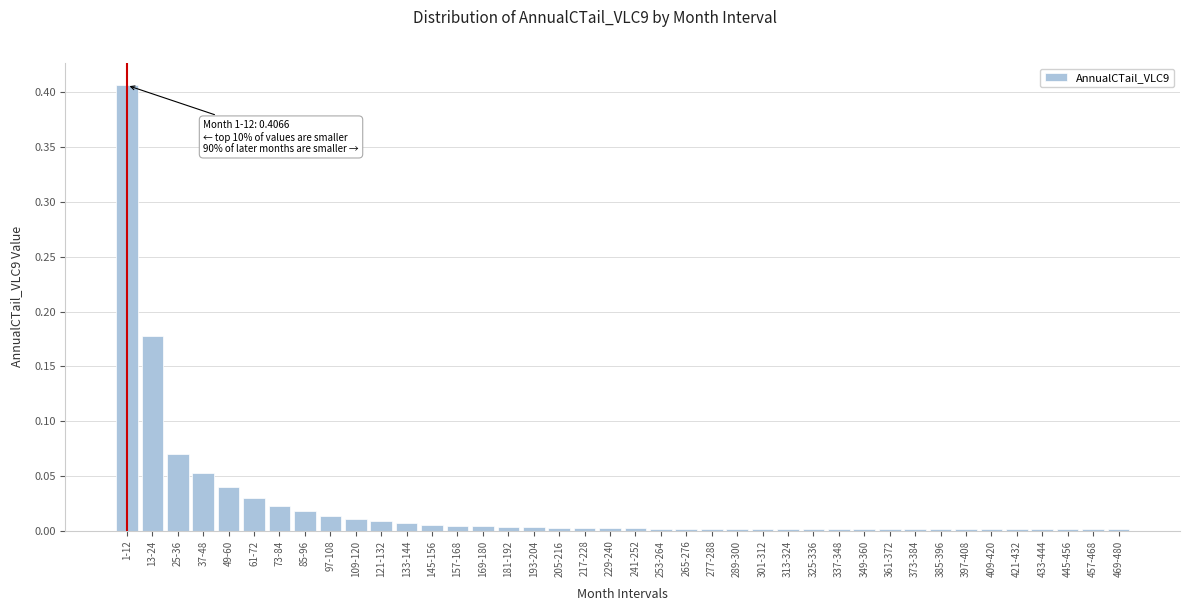

The value at 1-12 is 0.6. True or false?

False